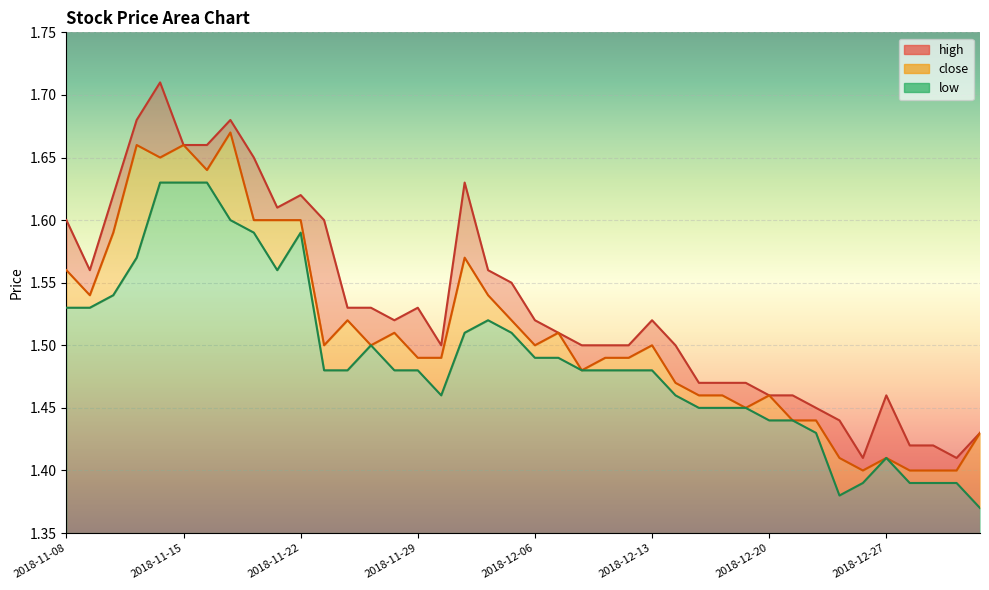

Which series has the largest total across all categories?

high